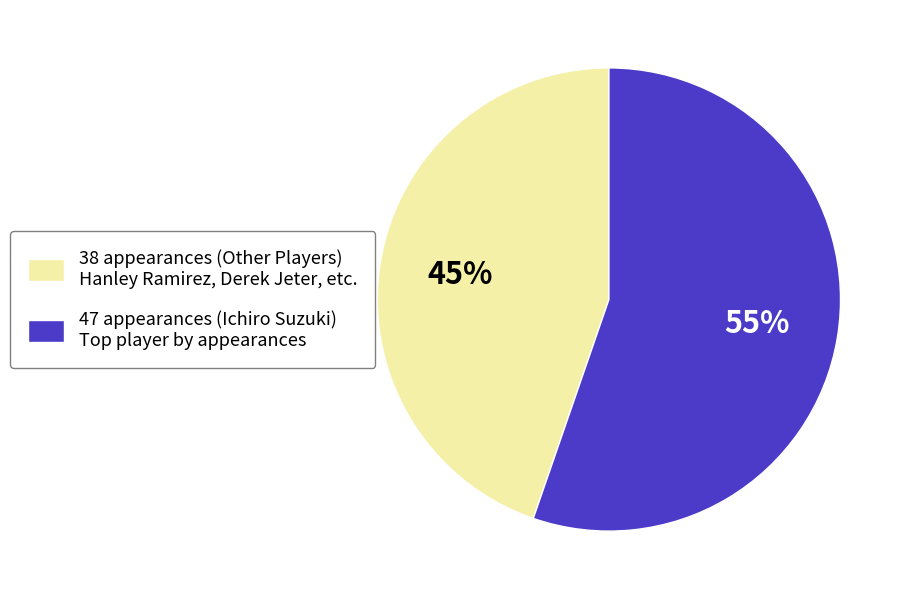

To the nearest percent, what percentage of the pie is 38 appearances (Other Players) Hanley Ramirez, Derek Jeter, etc.?

45%